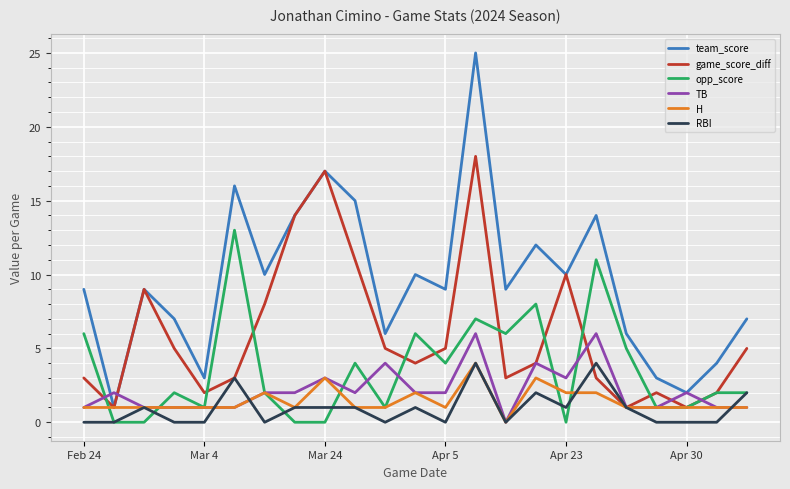

Which series has the largest total across all categories?

team_score